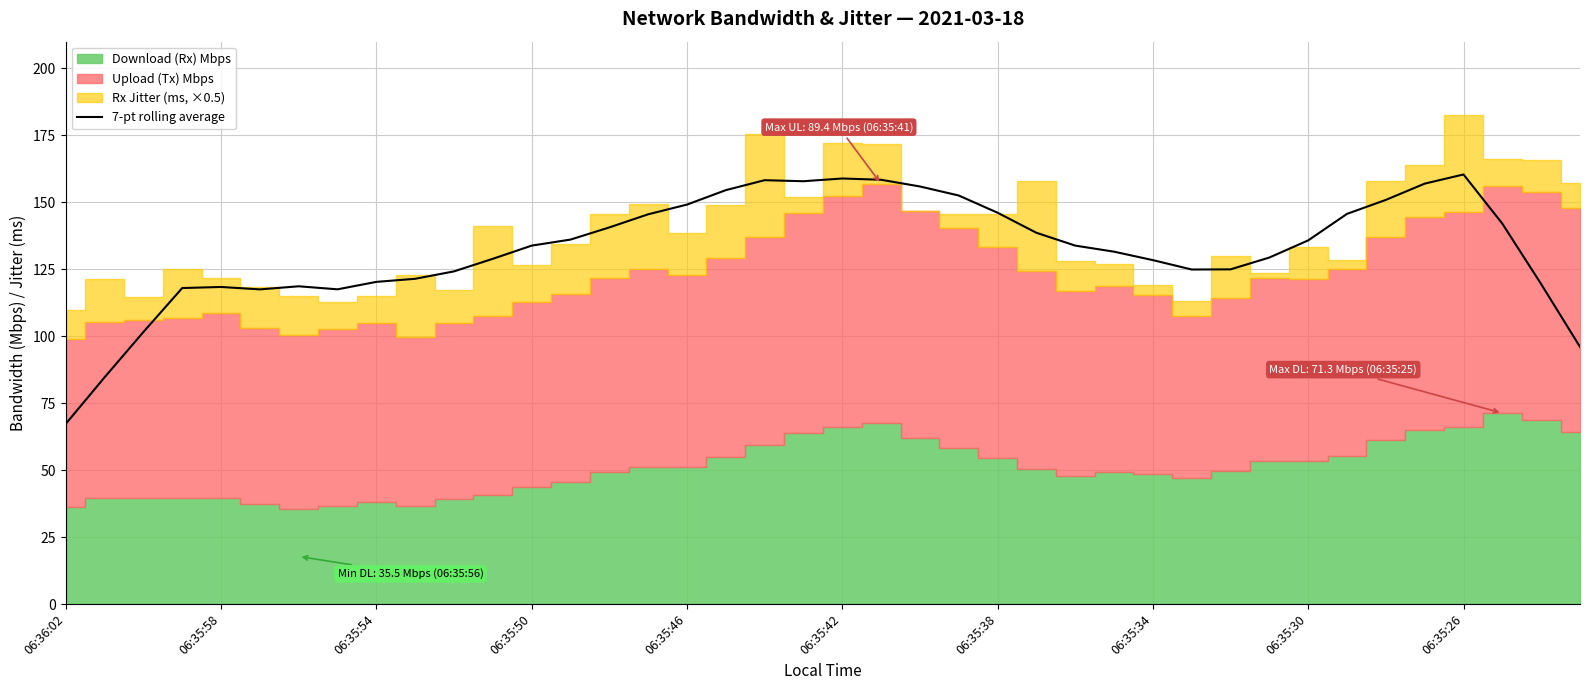

Approximately how many times larger is the value at 17 compared to 06:35:50?

1.3